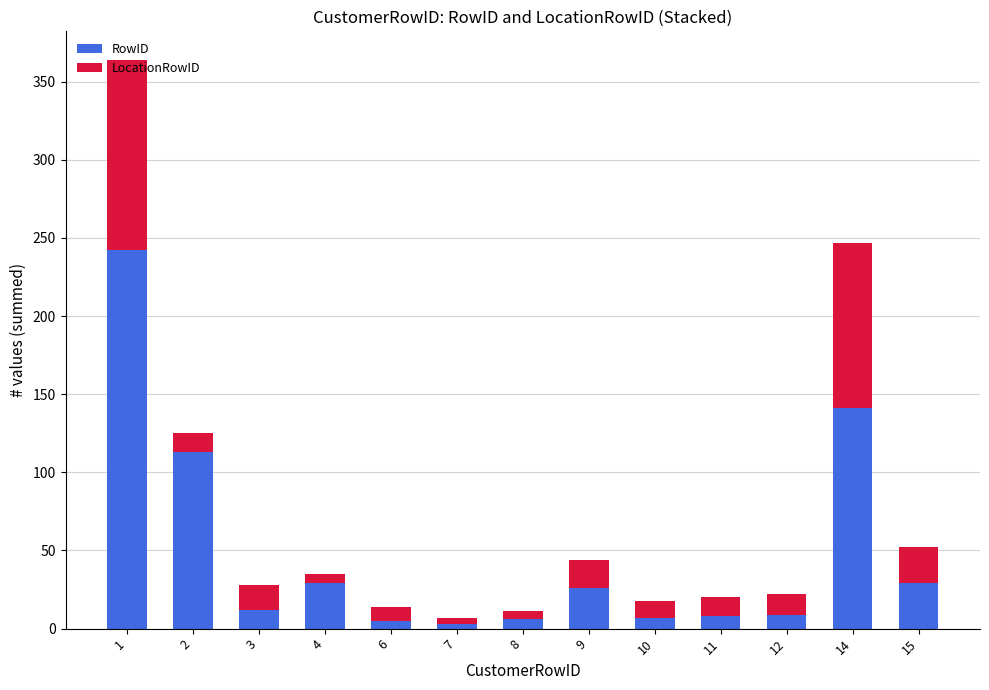

What is the difference between the second highest and minimum values in the RowID series?

138